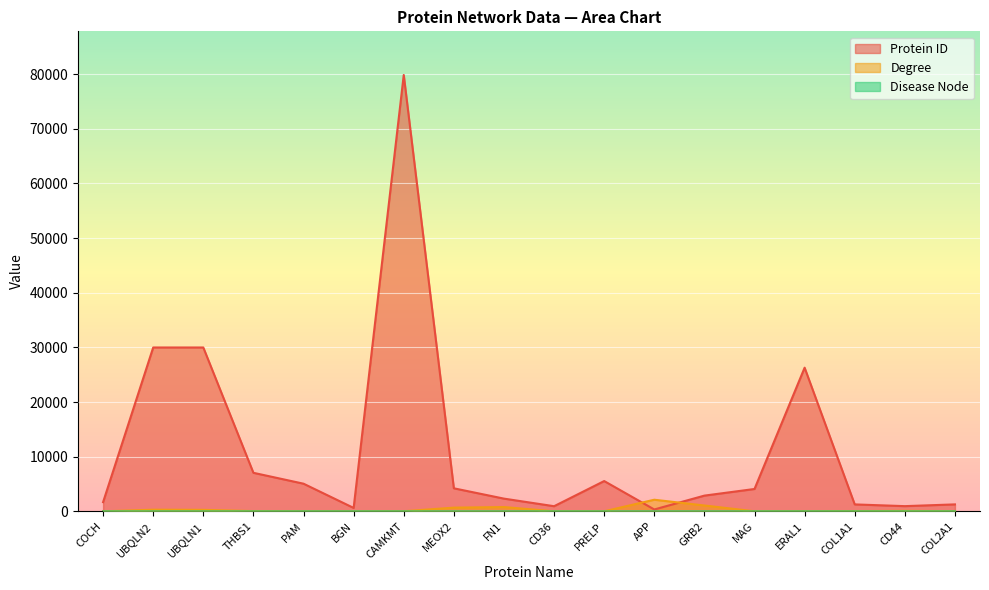

At how many categories does at least one series exceed 75439?

1